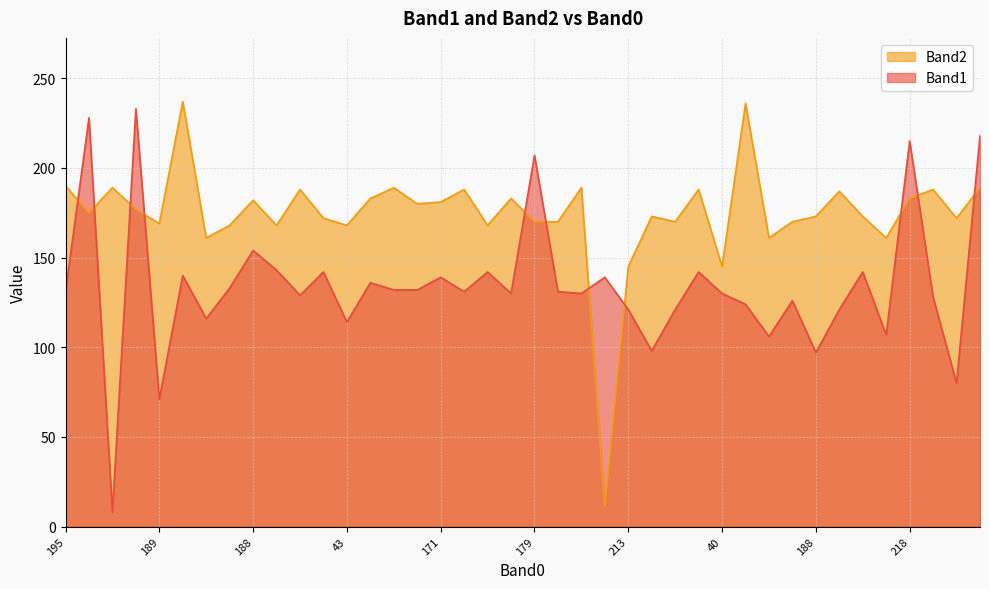

At how many categories does at least one series exceed 101?

40